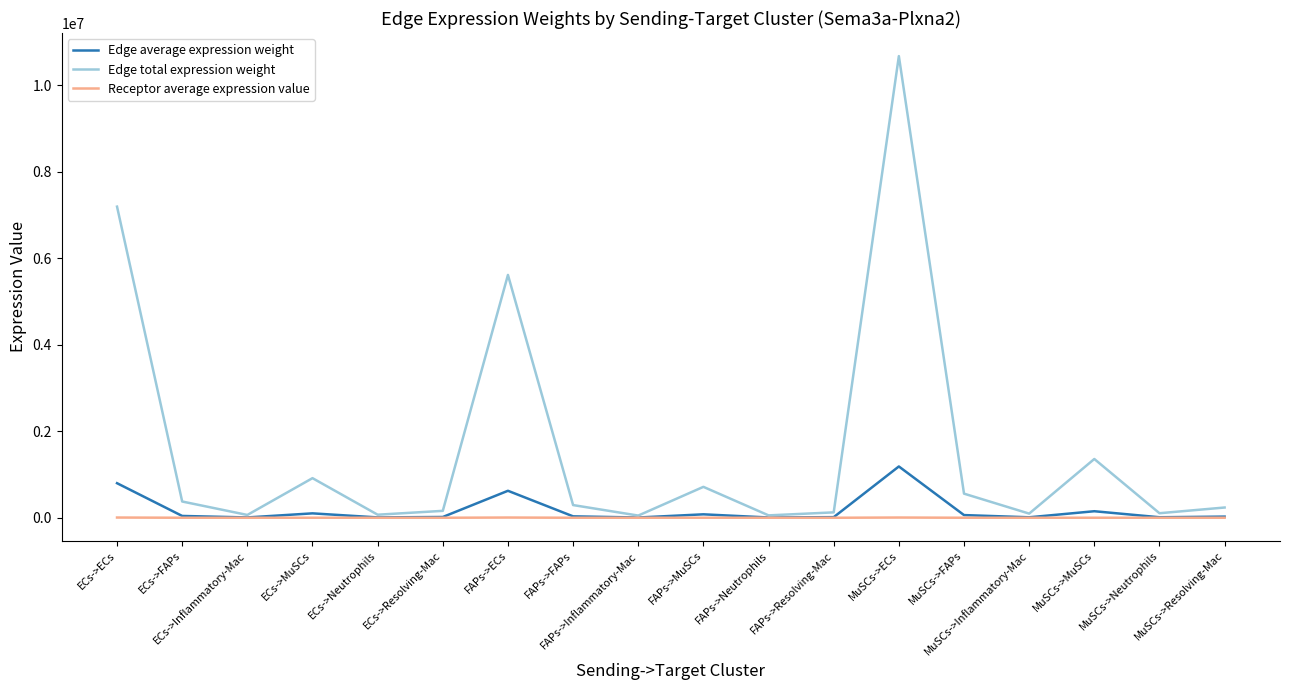

Which series has the largest range (max minus min)?

Edge total expression weight